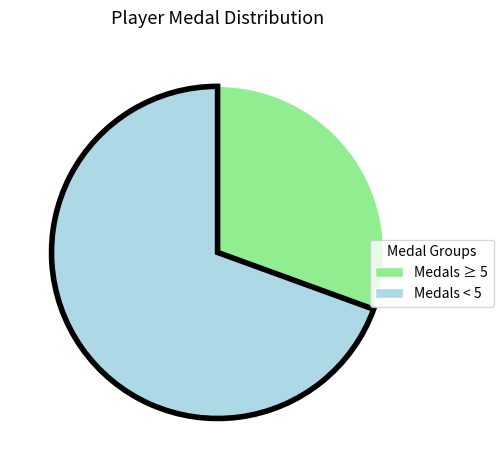

Is there any slice that represents more than half of the pie?

Yes